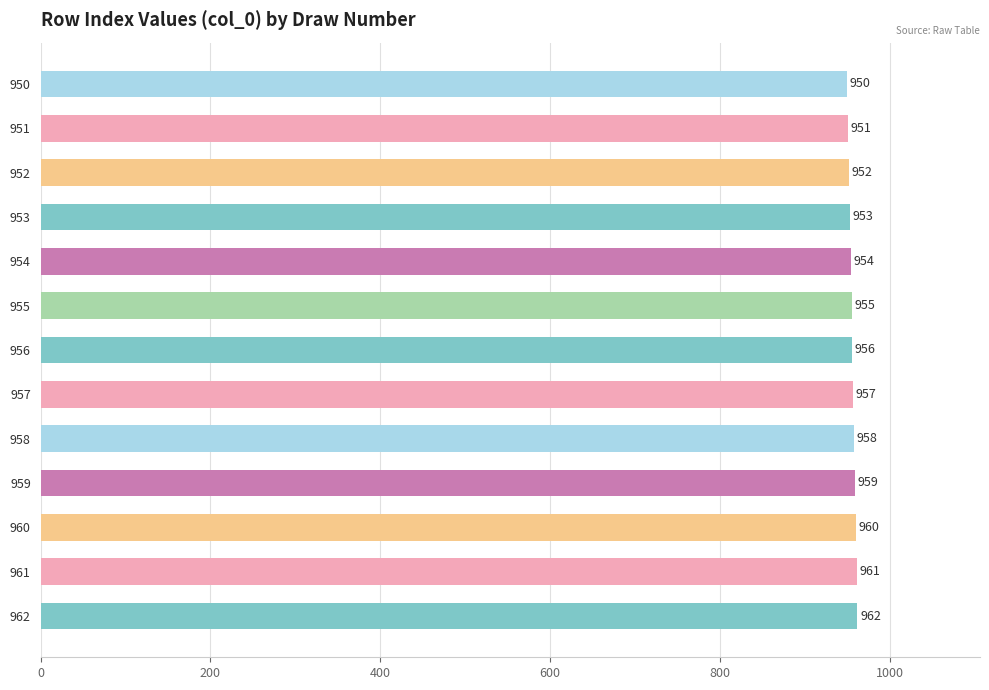

What is the average value?

956